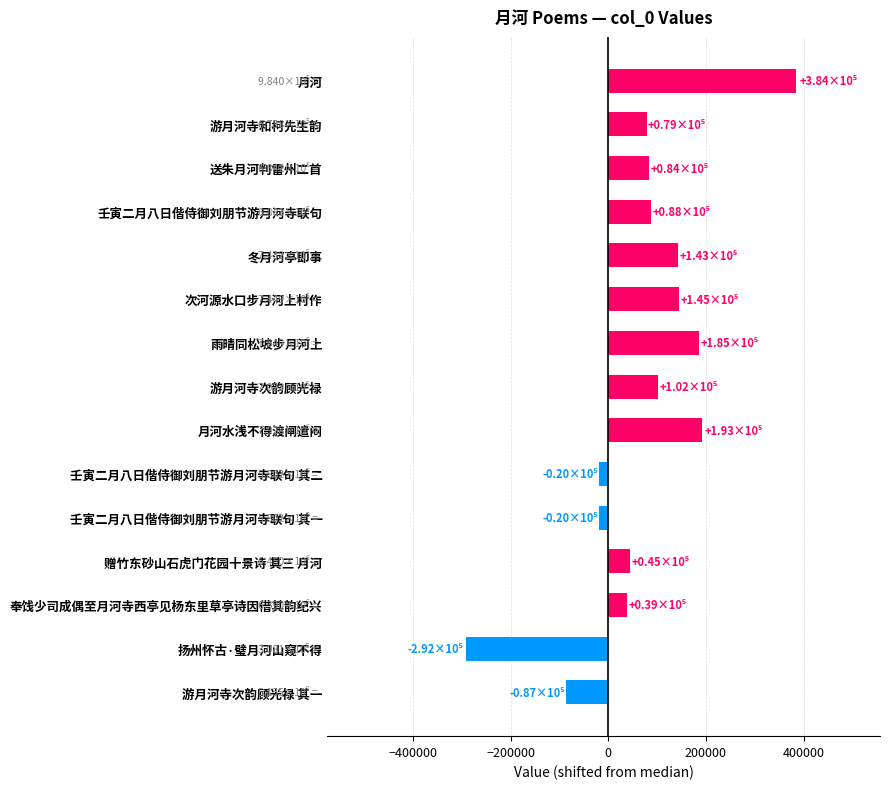

Which label corresponds to the largest value in the chart?

月河